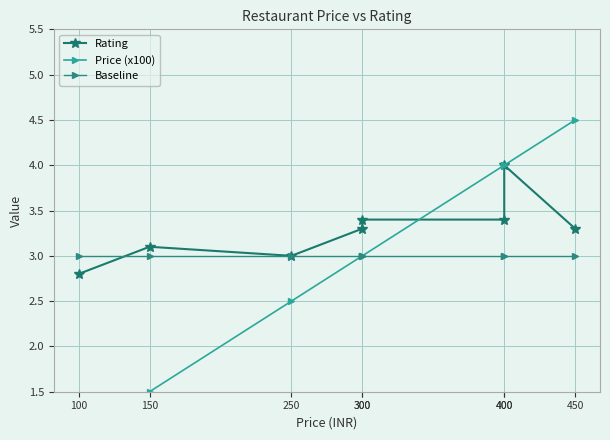

The value of Price (x100) at 250 is 4.1. True or false?

False